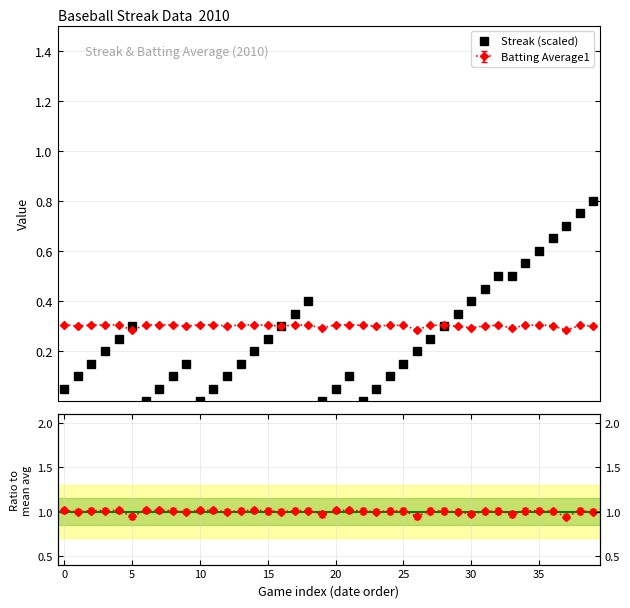

What is the sum of the values at 24 and 20?

0.2